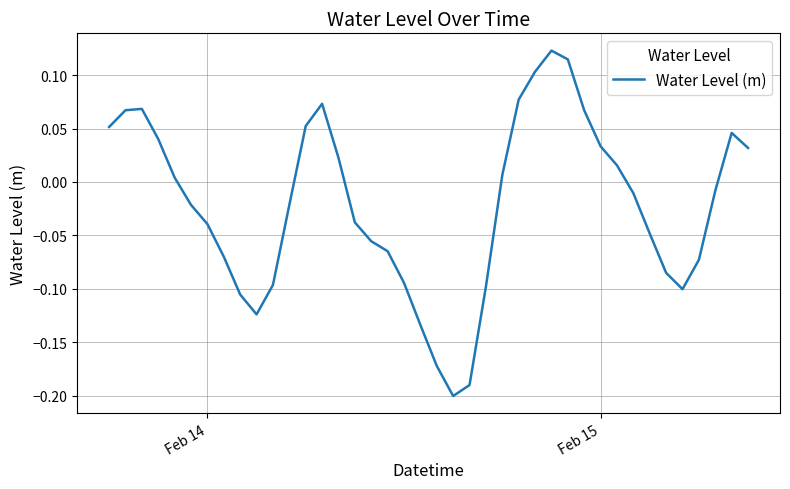

What is the difference between the maximum and minimum values?

0.3